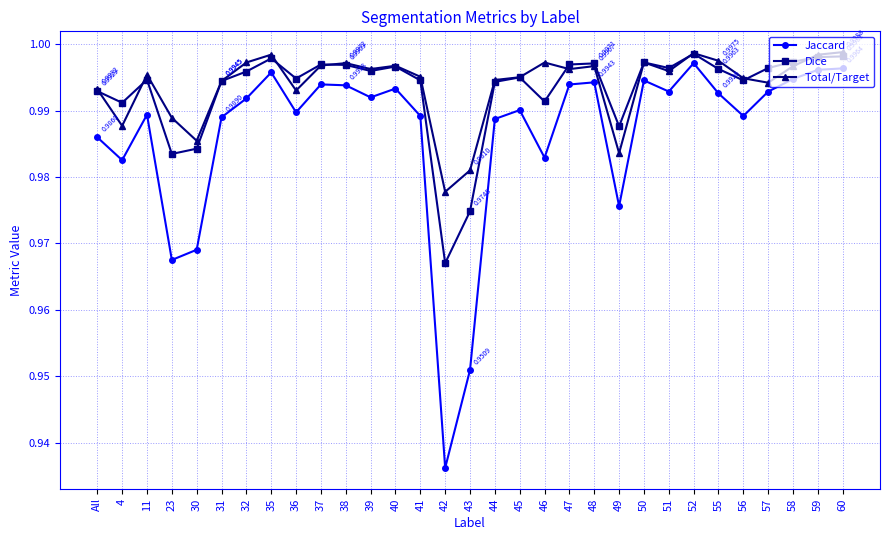

What are all the series names shown in the legend?

Jaccard, Dice, Total/Target